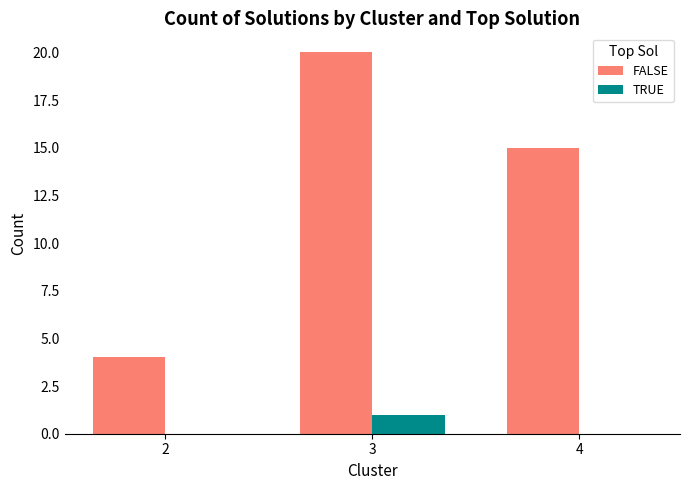

Which series has the largest total across all categories?

FALSE